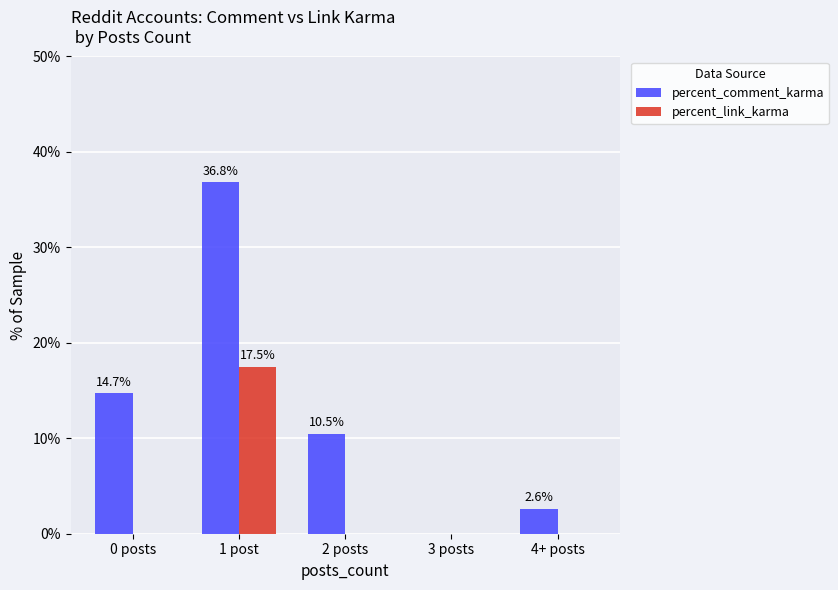

What is the sum of the percent_comment_karma values at 0 posts and 1 post?

51.5